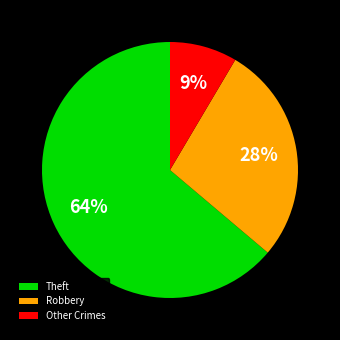

To the nearest percent, what is the difference between the Theft and Robbery slice percentages?

36%